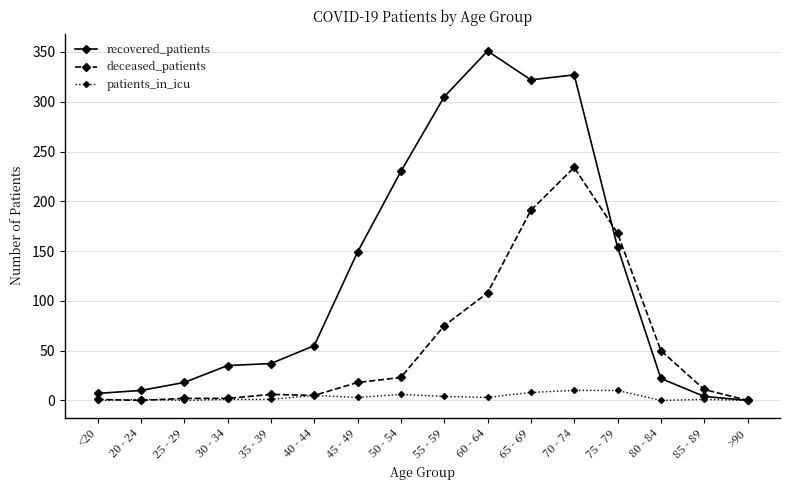

What is the label of the 2nd point from the left?

20 - 24